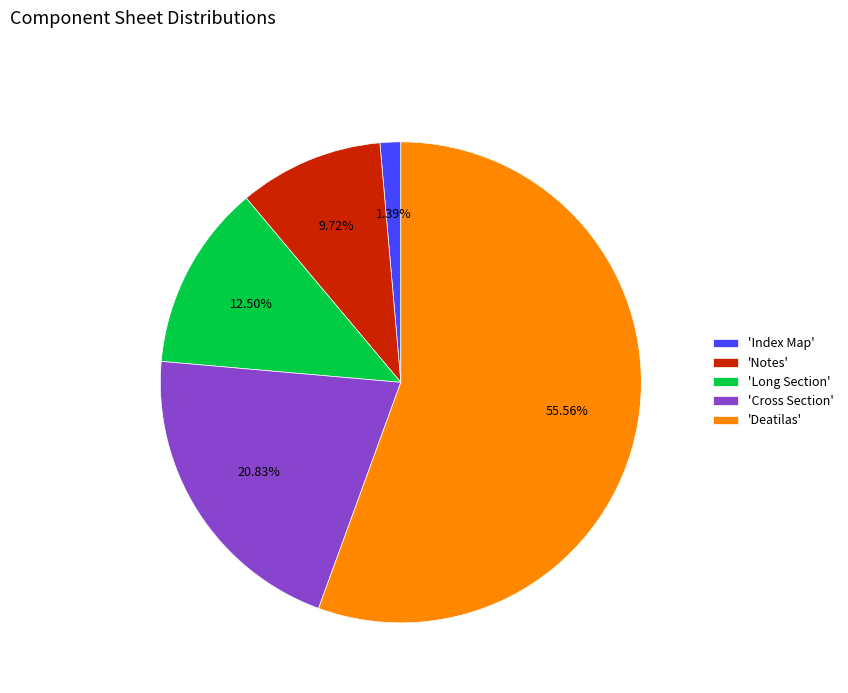

Combined, do 'Index Map' and 'Notes' account for over 50%?

No